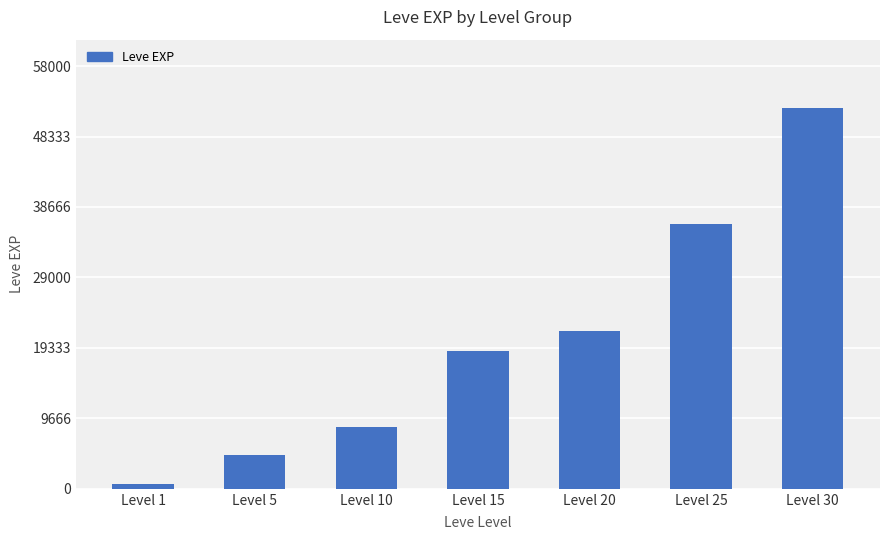

The chart shows a value of 29903 at Level 30. True or false?

False